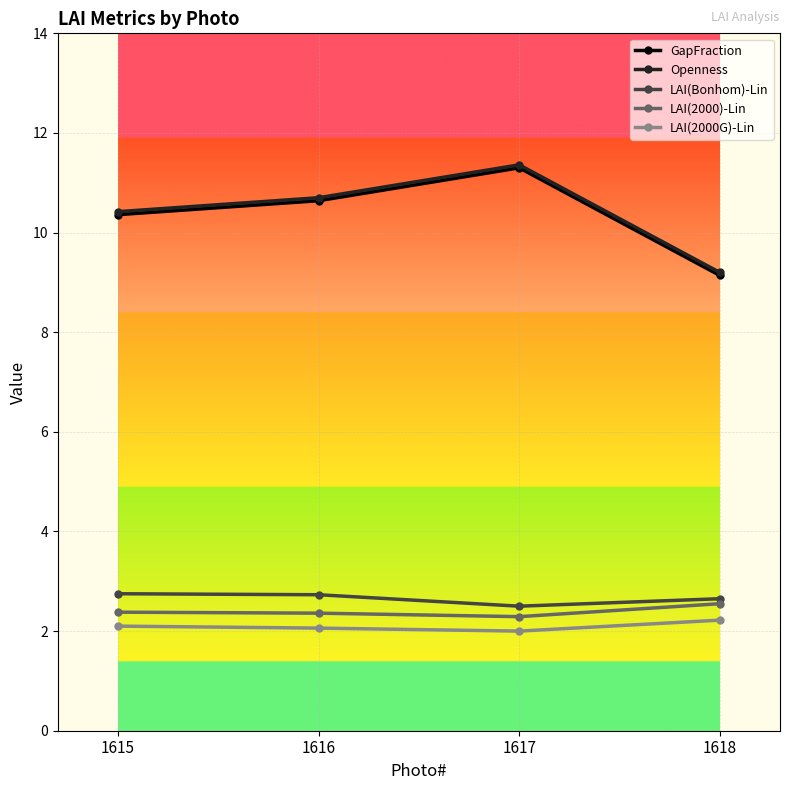

True or false: LAI(2000G)-Lin has a value of 2.2 at 1618.

True